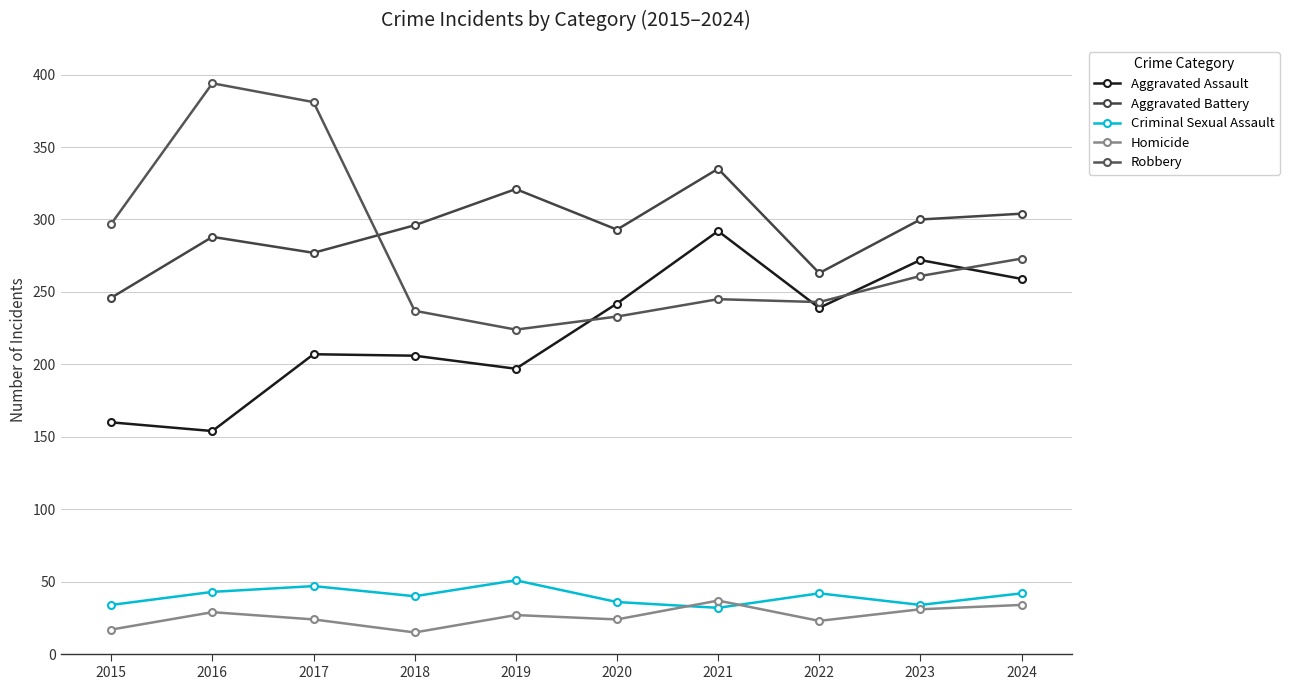

How many data points does each series have?

10